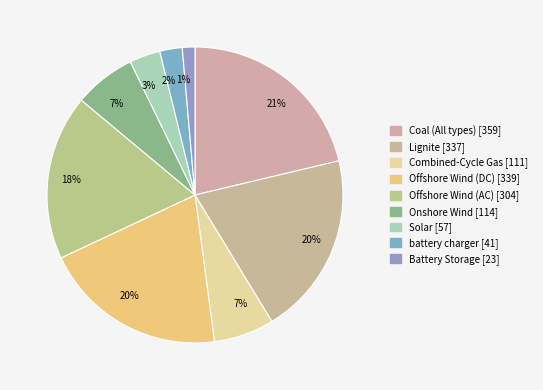

To the nearest percent, what portion does Battery Storage represent?

1%